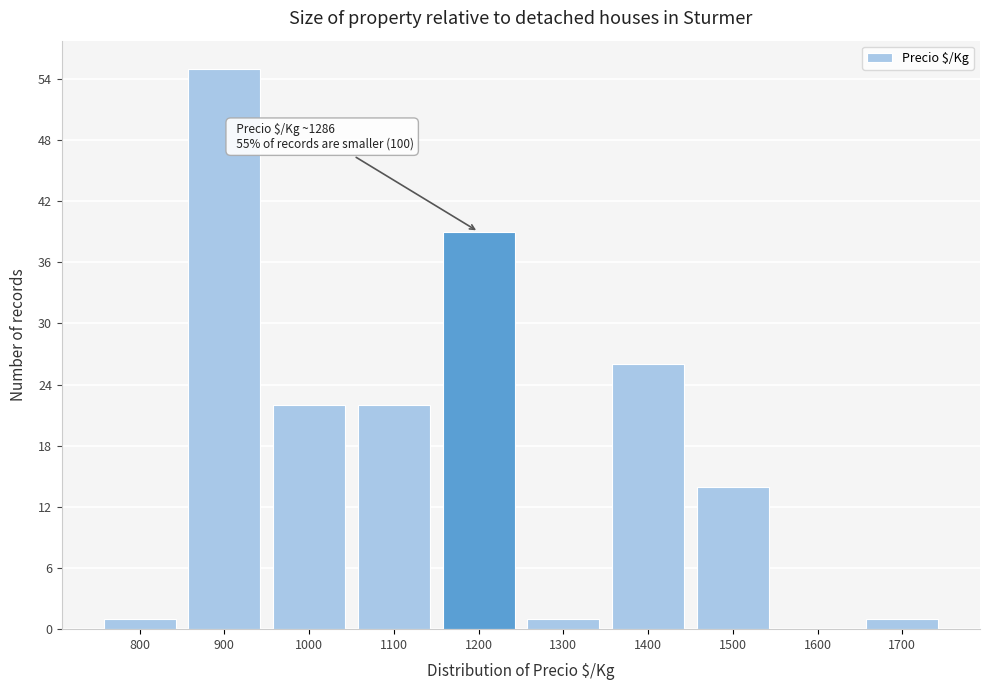

Reading left to right, extract all data points from this chart.

800=1	900=55	1000=22	1100=22	1200=39	1300=1	1400=26	1500=14	1600=0	1700=1